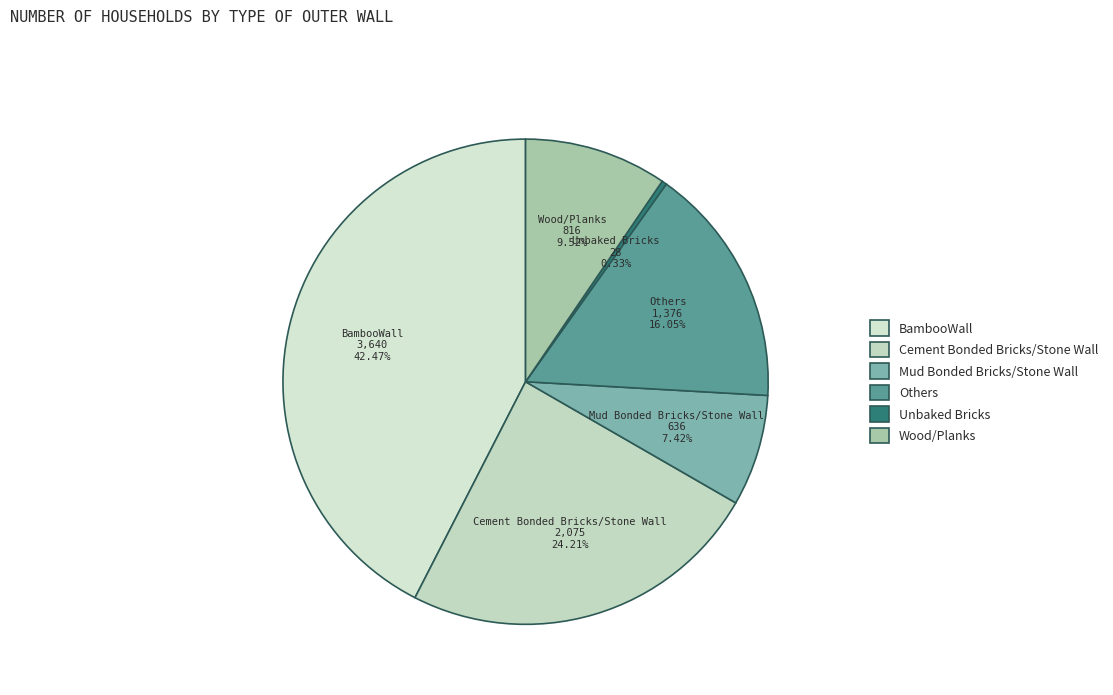

What portion of the pie excludes Unbaked Bricks?

99.7%